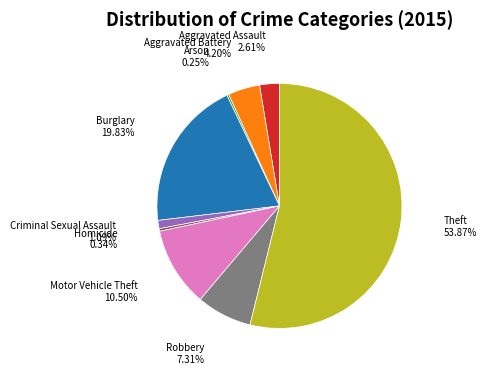

Is there a majority slice in this chart?

Yes